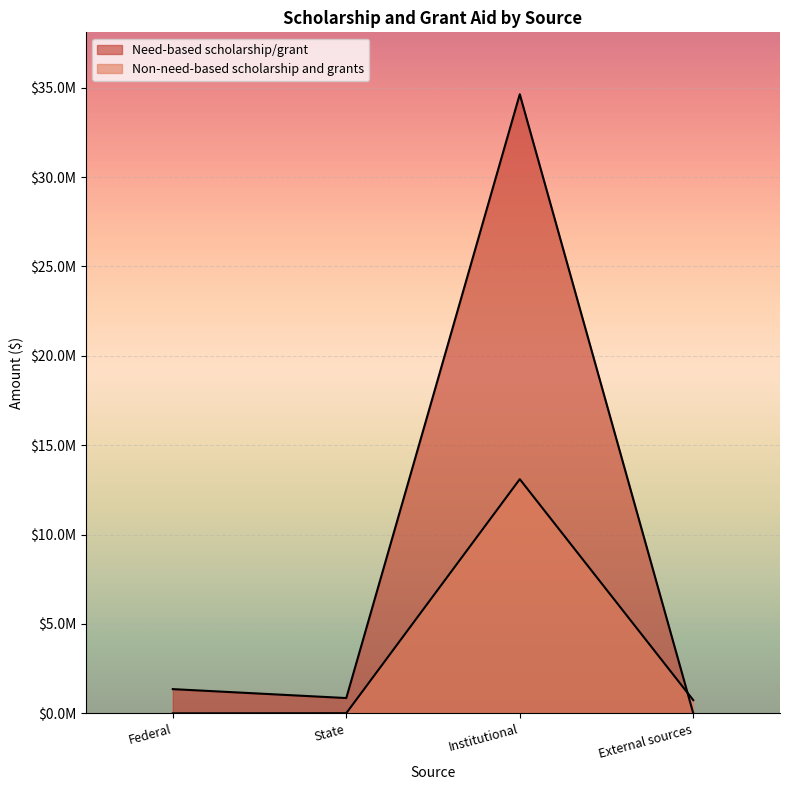

What is the difference between the highest and lowest values at State?

847320